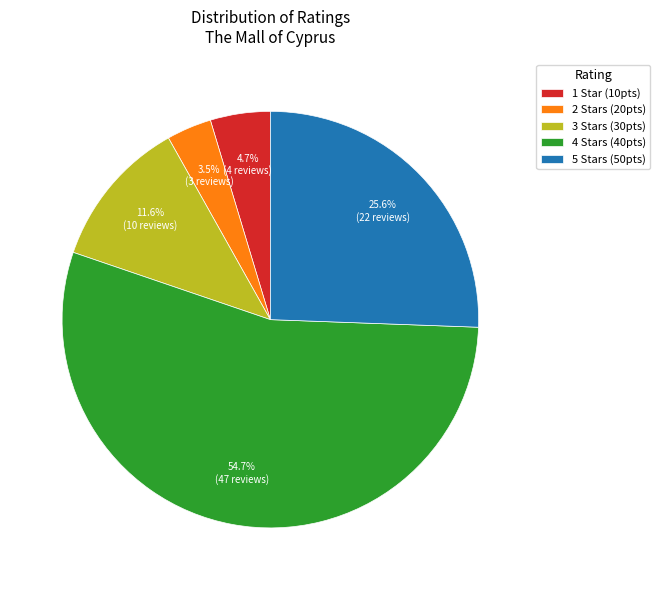

Does 5 Stars (50pts) represent more than half of the total?

No